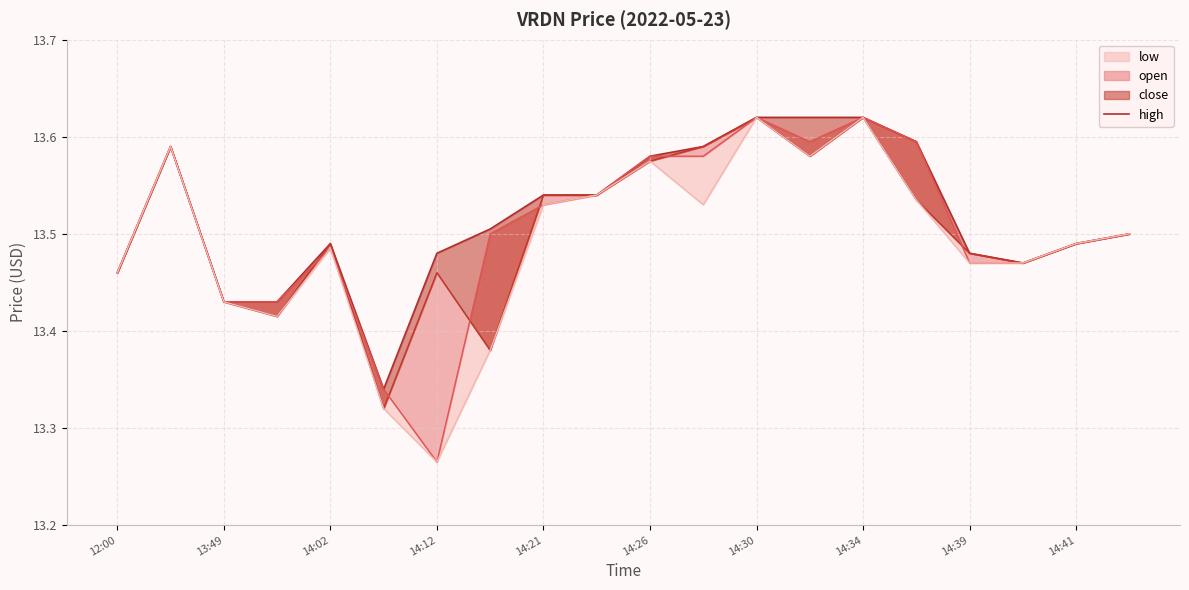

True or false: the data has more than 0 interior local peaks.

True